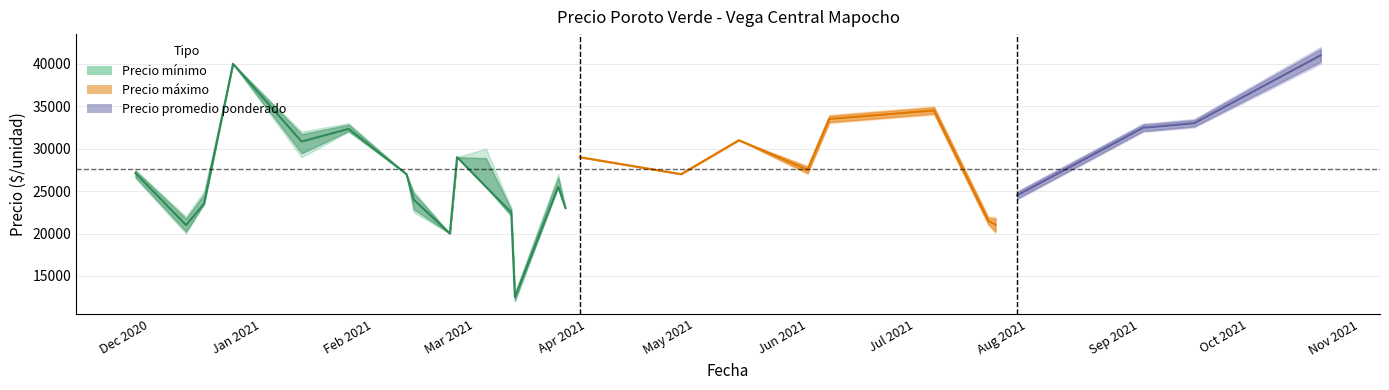

At how many categories does at least one series exceed 33125?

5